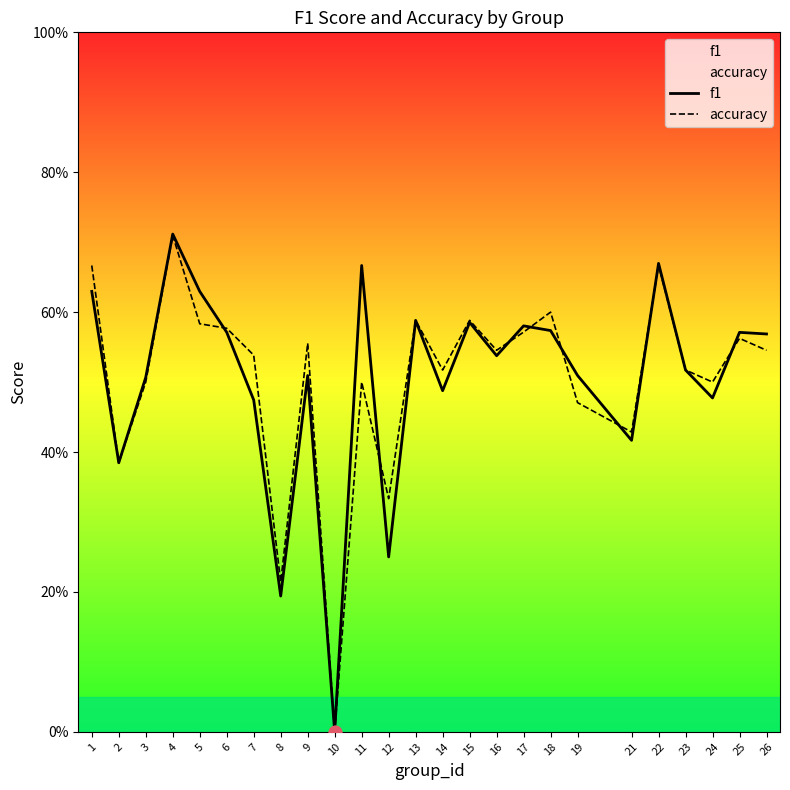

Is the value of accuracy at 3 greater than the value of f1 at 14?

Yes